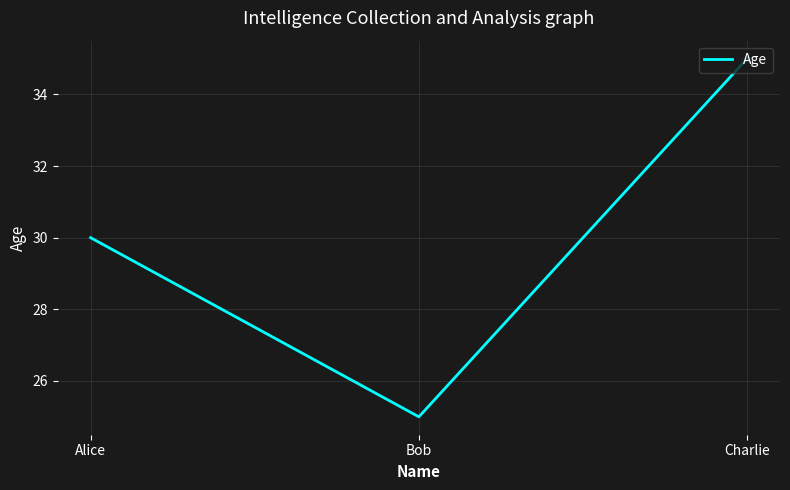

How many lines are shown in the chart?

1